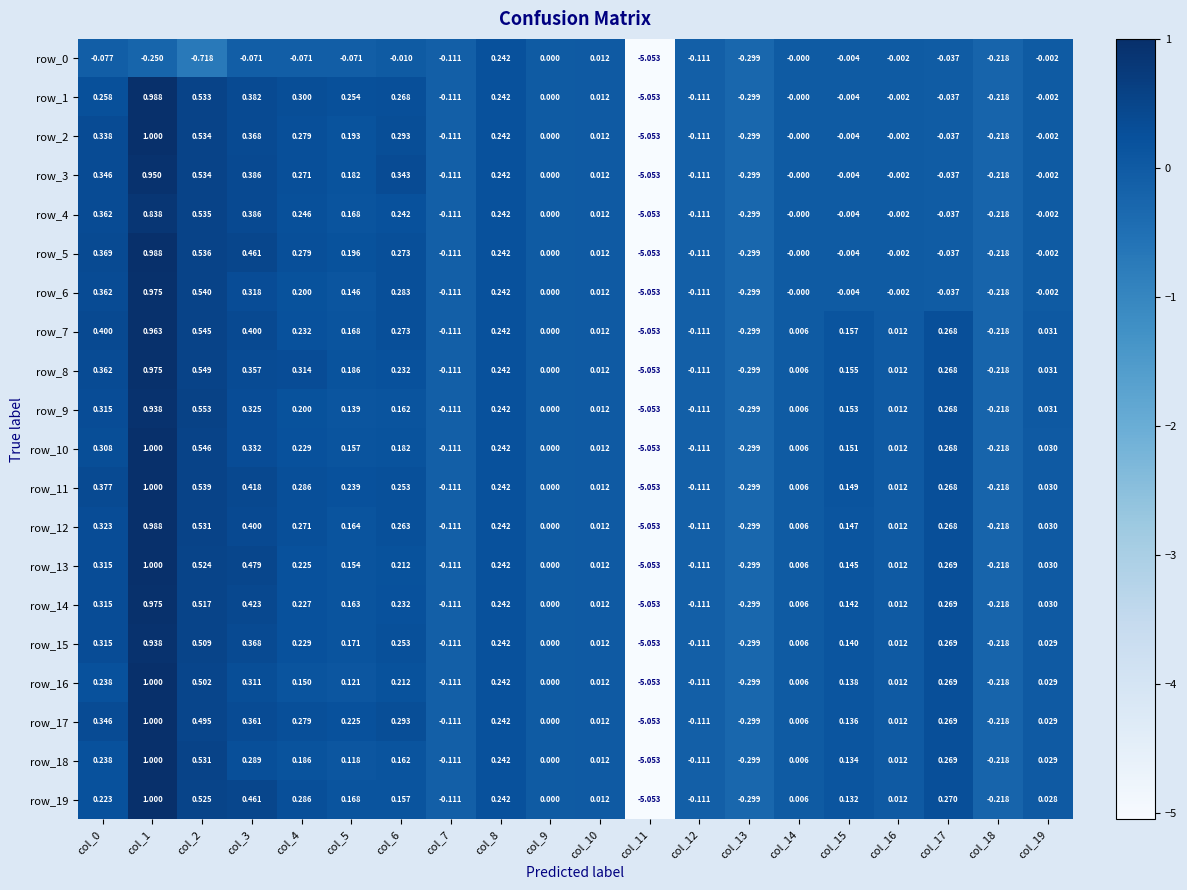

Is the value of row_6 at col_2 greater than the value of row_0 at col_18?

Yes